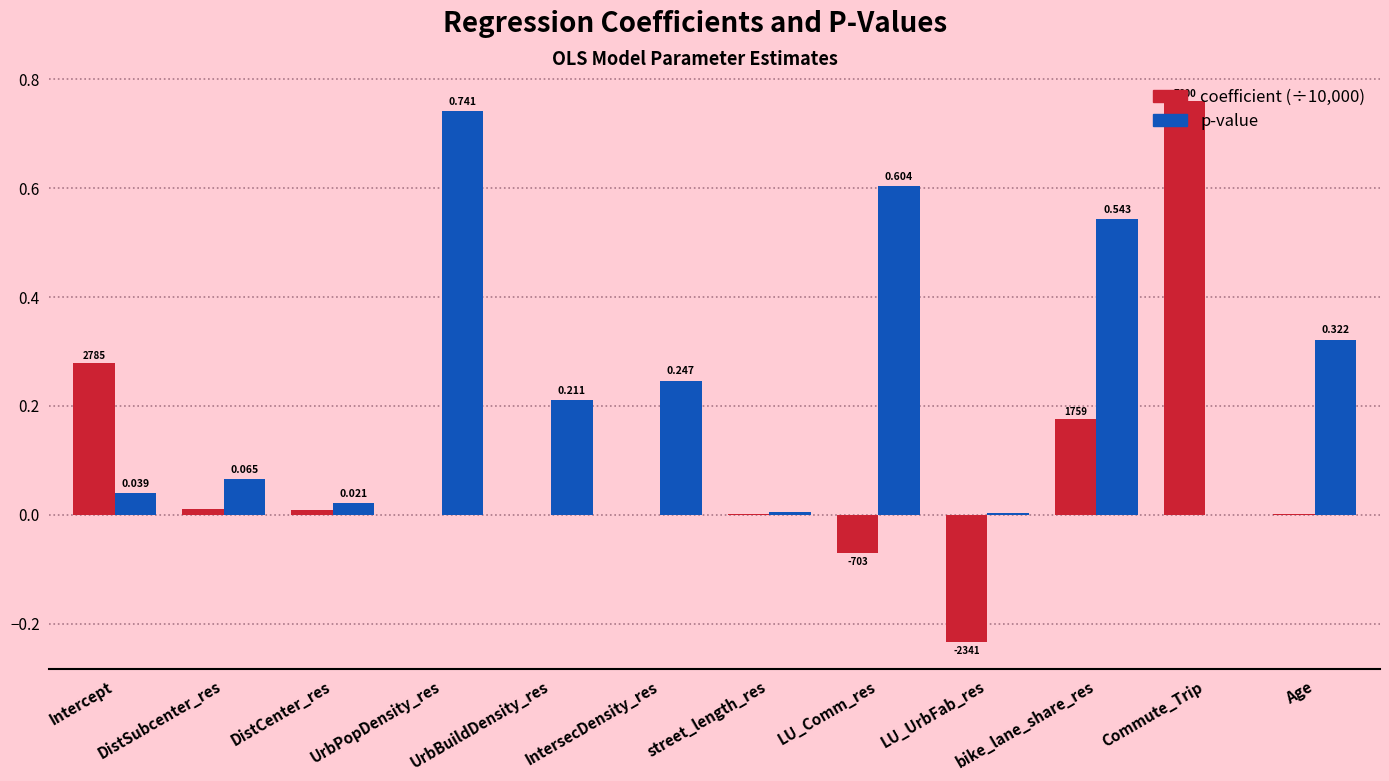

At which category is the sum across all series the highest?

Commute_Trip